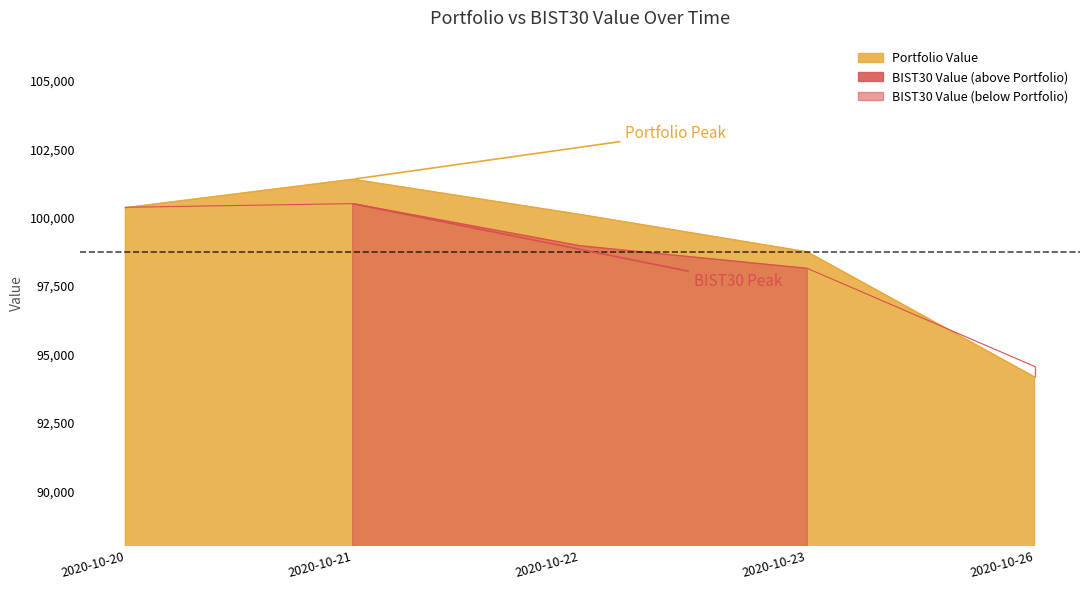

Reading right to left, list all the values displayed in this chart.

Portfolio Value: 94177.3	98754.1	100123.5	101409.6	100370.2
BIST30 Value: 94563.9	98150.4	98977.4	100518.8	100383.5